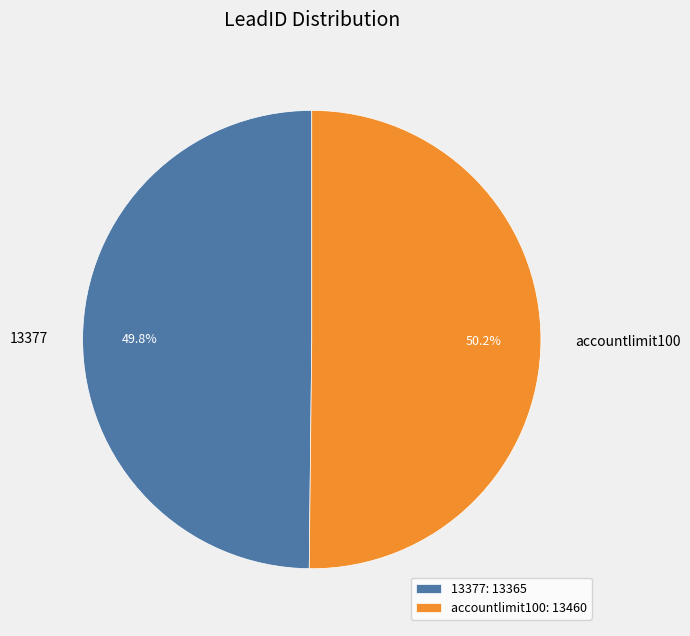

What percentage is the accountlimit100 slice, to the nearest percent?

50%